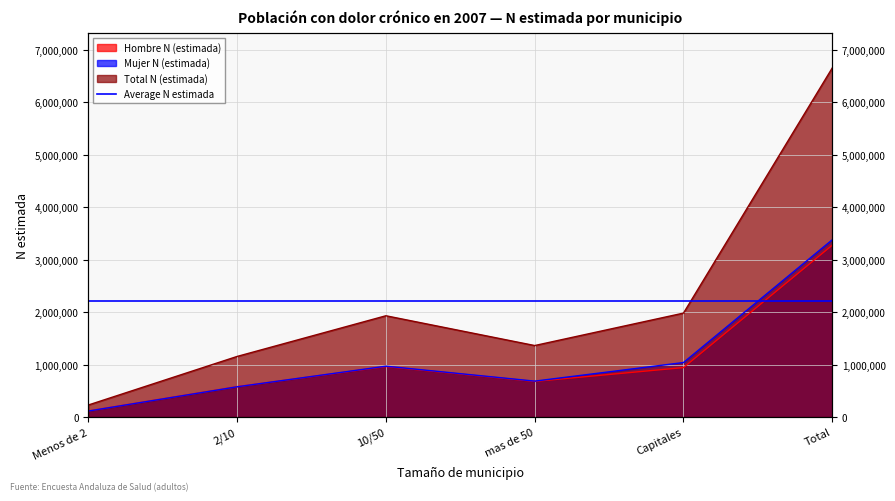

Which series has the largest total across all categories?

Total N (estimada)